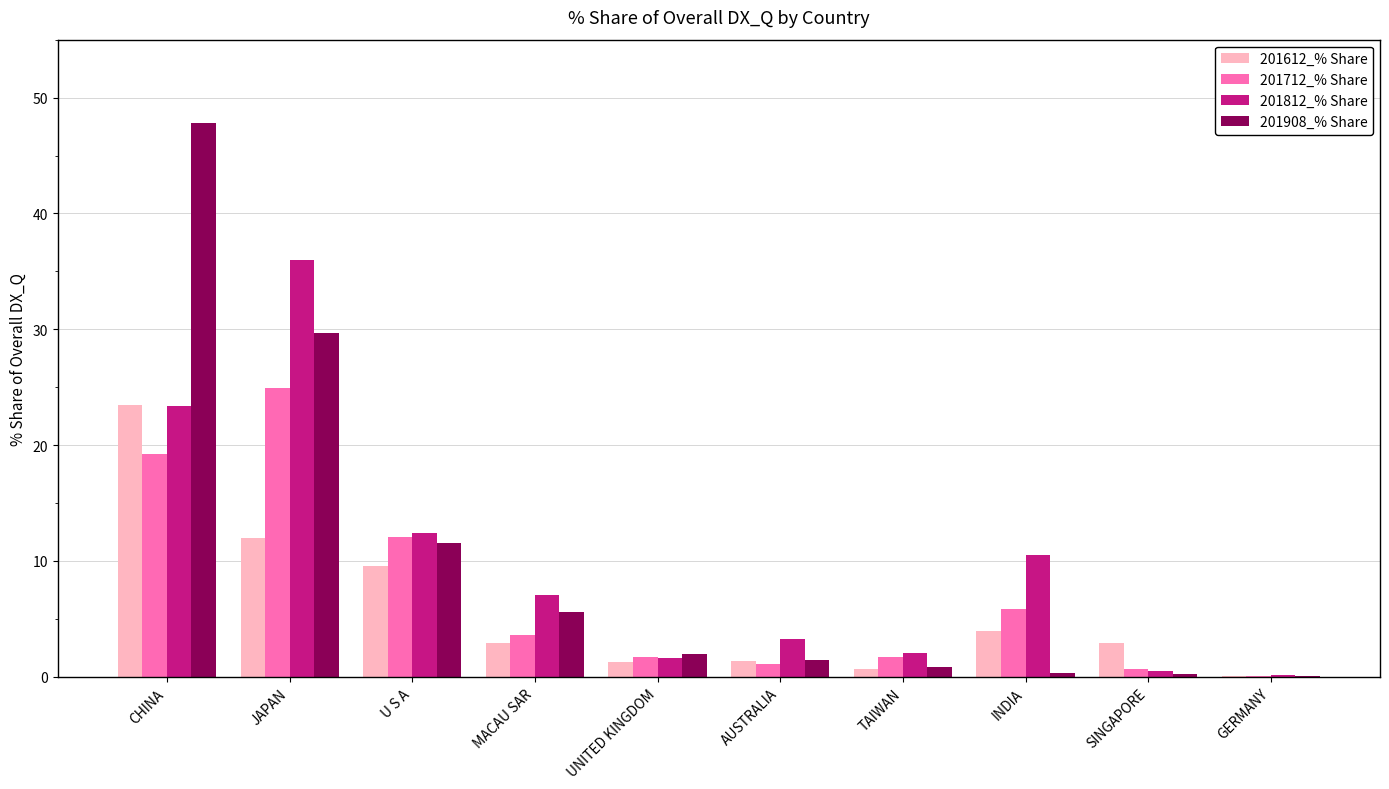

What is the highest value of the 201812_% Share series?

36.0